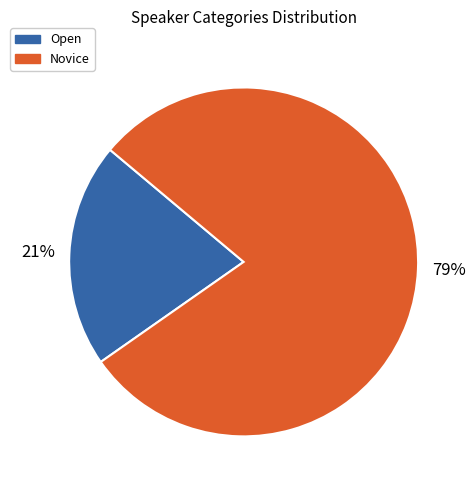

What is the smallest slice in the pie chart?

Open